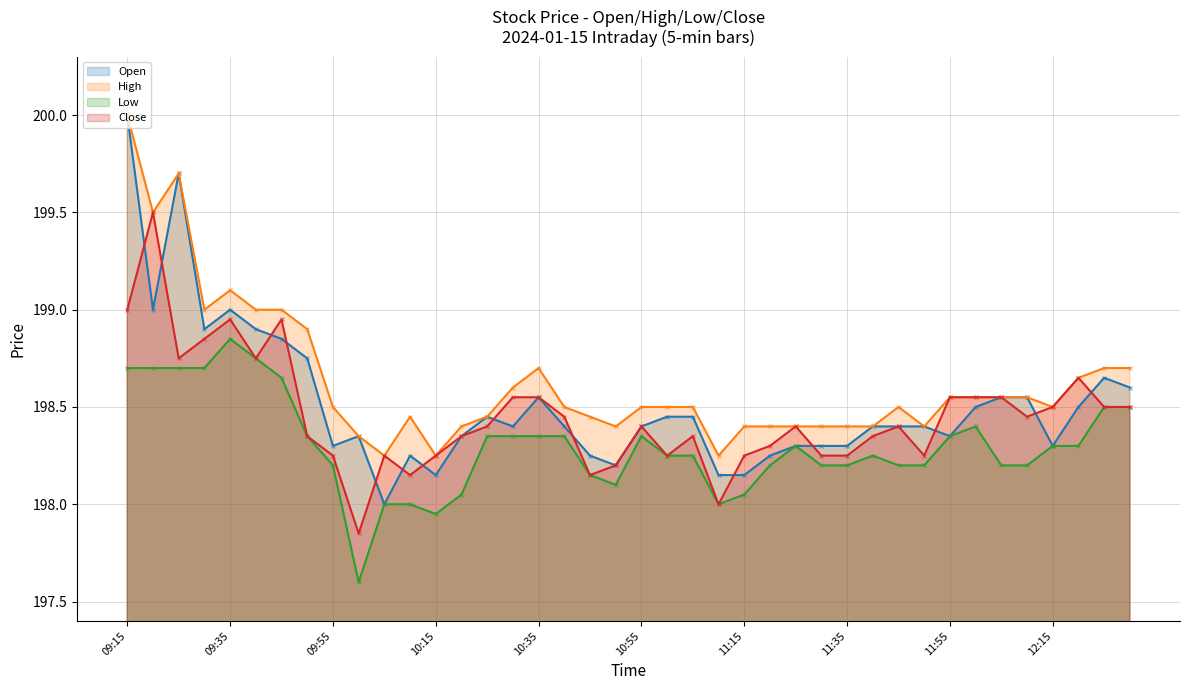

Which series has the largest range (max minus min)?

Open